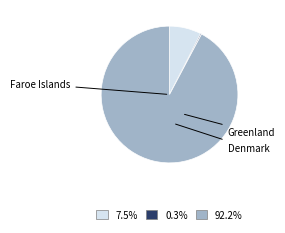

Rank the categories by value from highest to lowest.

Denmark, Faroe Islands, Greenland